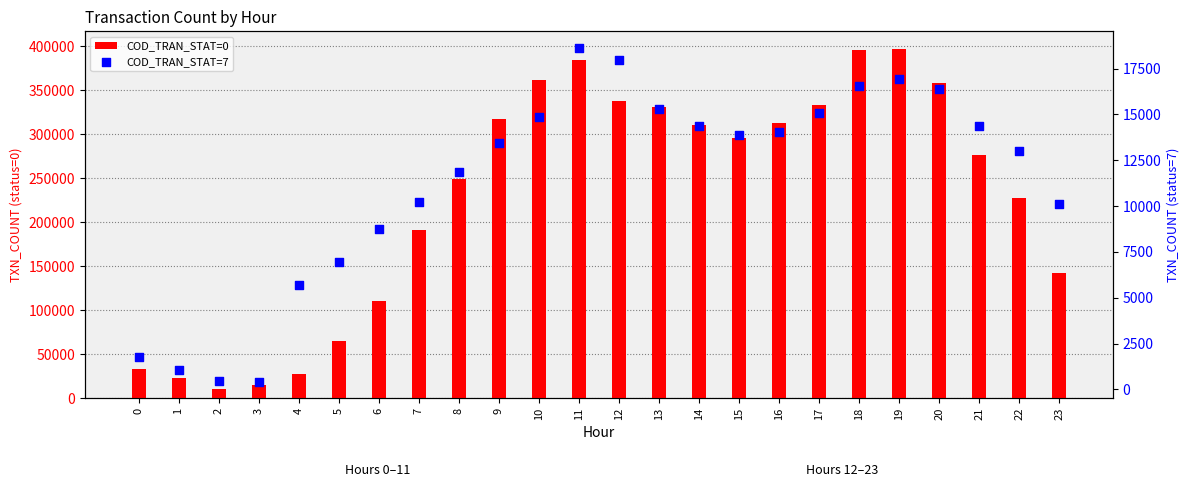

What is the total value across all series at 0?

34575